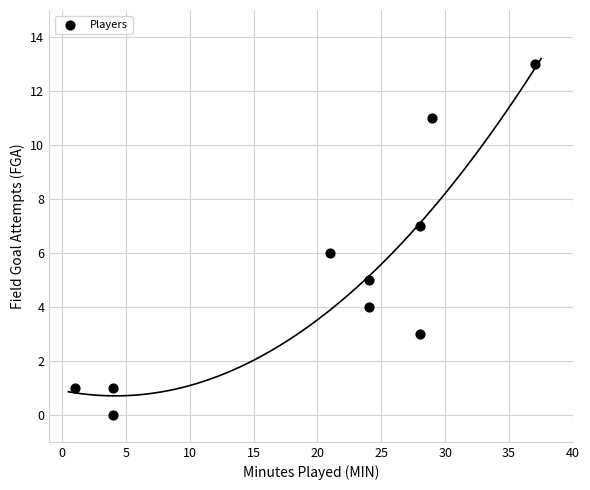

What is the range of Y values (max minus min)?

13